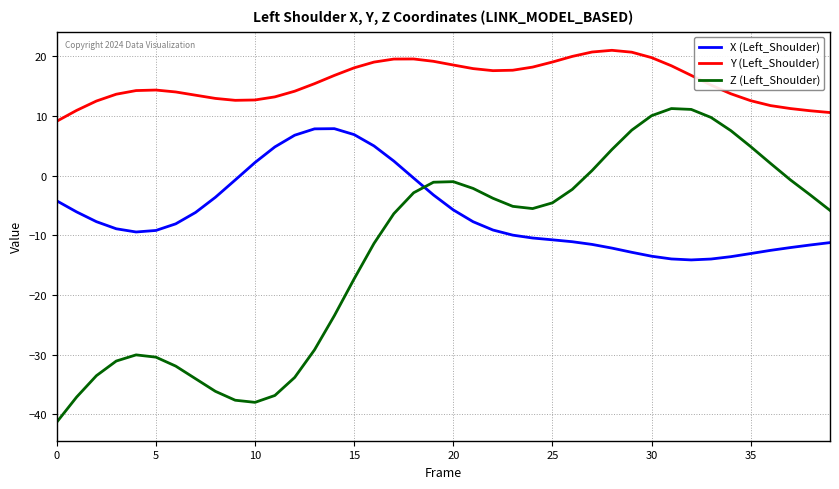

Which series has the largest total across all categories?

Y (Left_Shoulder)